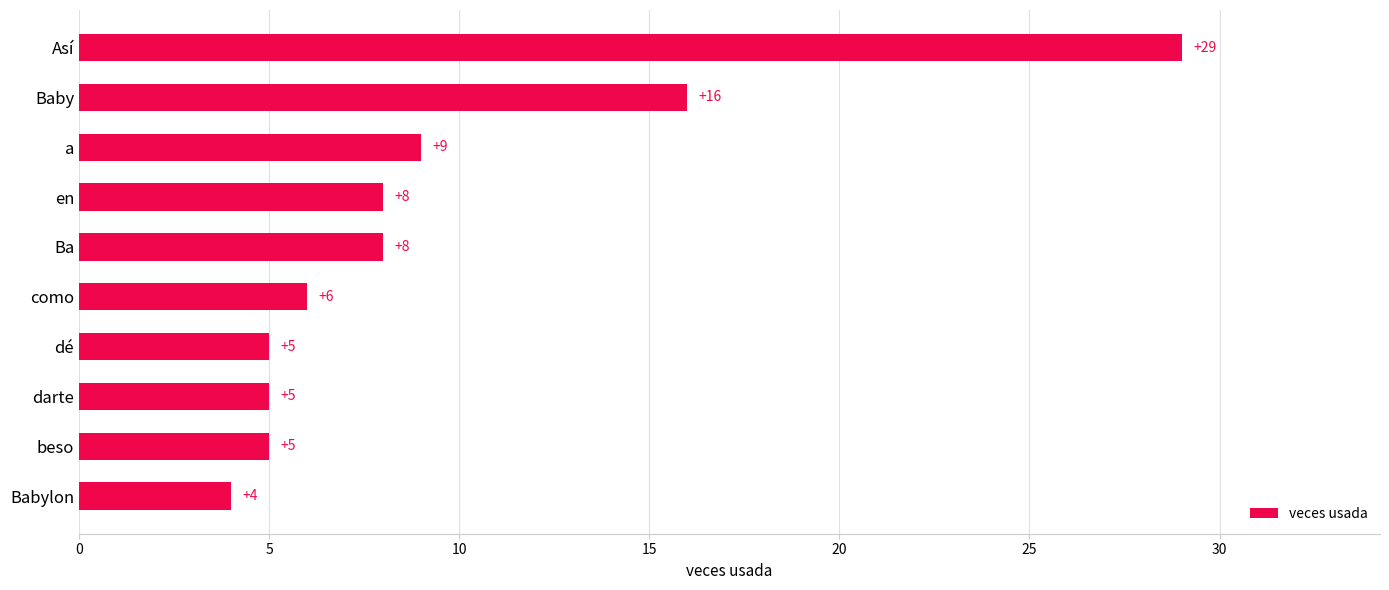

What is the sum of all values?

95